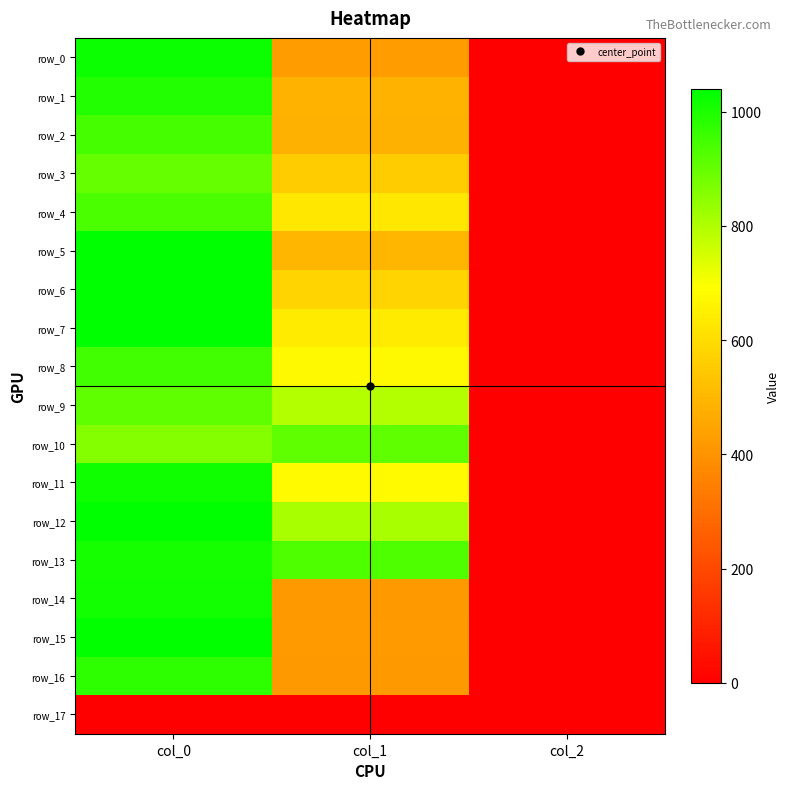

Which category has the highest value in the row_17 series?

col_0